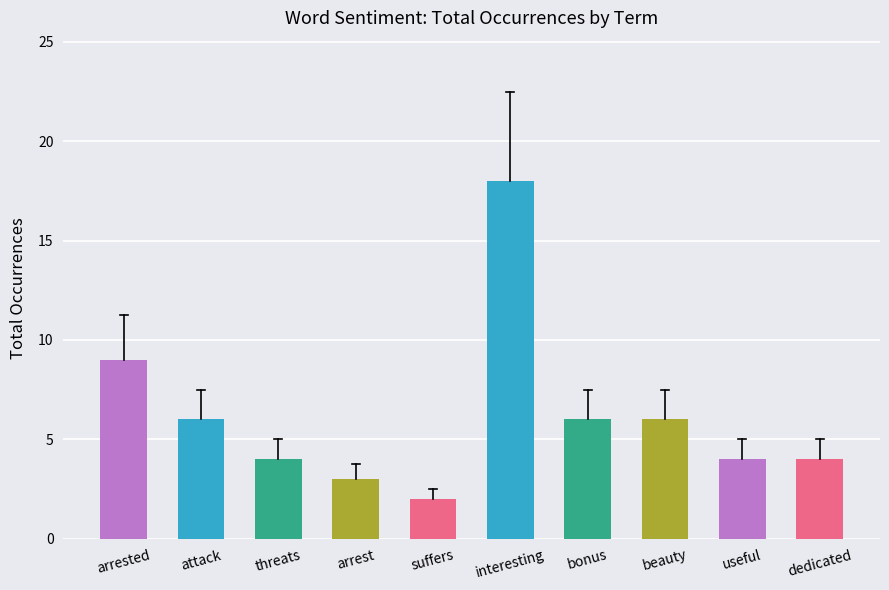

Is it true that the value at suffers is 3?

False